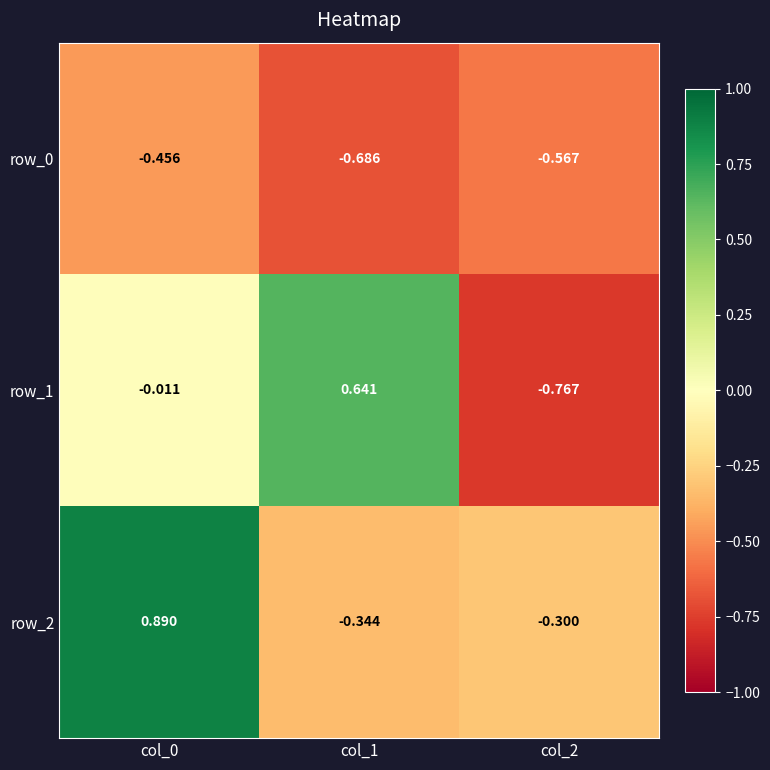

Is the value of row_2 at col_1 greater than the value of row_1 at col_2?

Yes